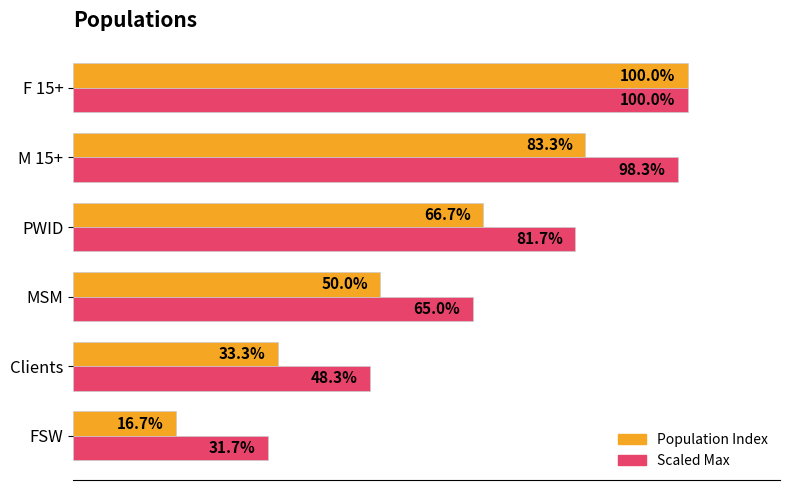

Which series has the largest total across all categories?

Scaled Max